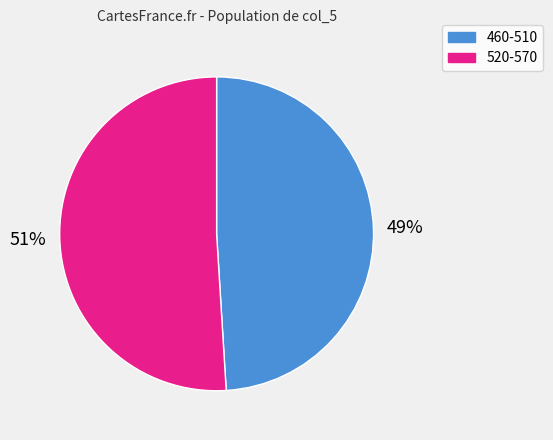

How many slices are in this pie chart?

2